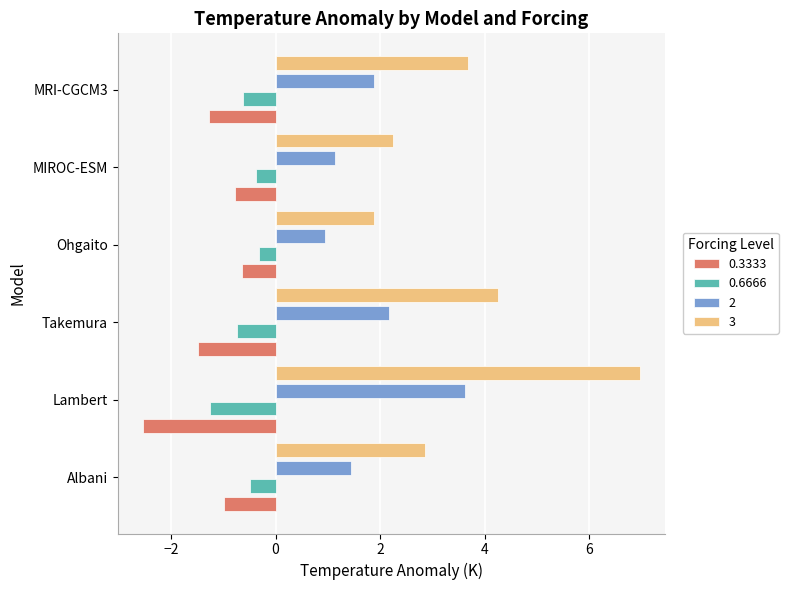

At which category is the sum across all series the highest?

Lambert